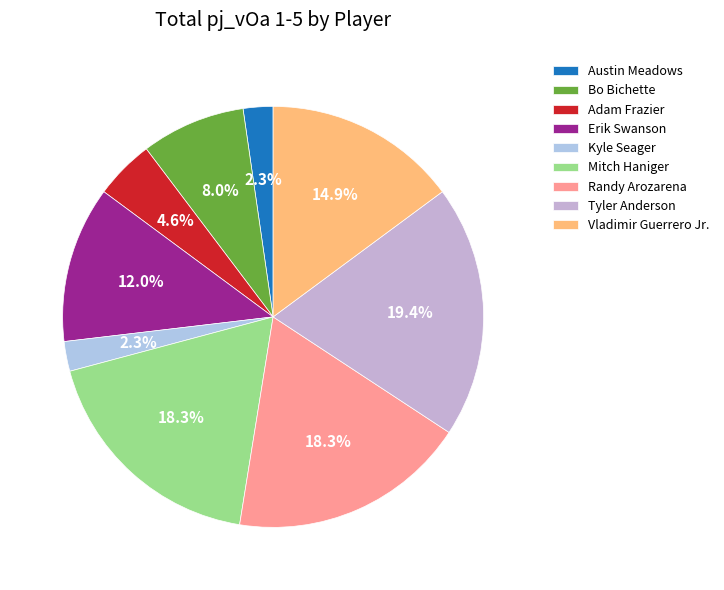

Do Mitch Haniger and Vladimir Guerrero Jr. together represent more than half of the pie?

No